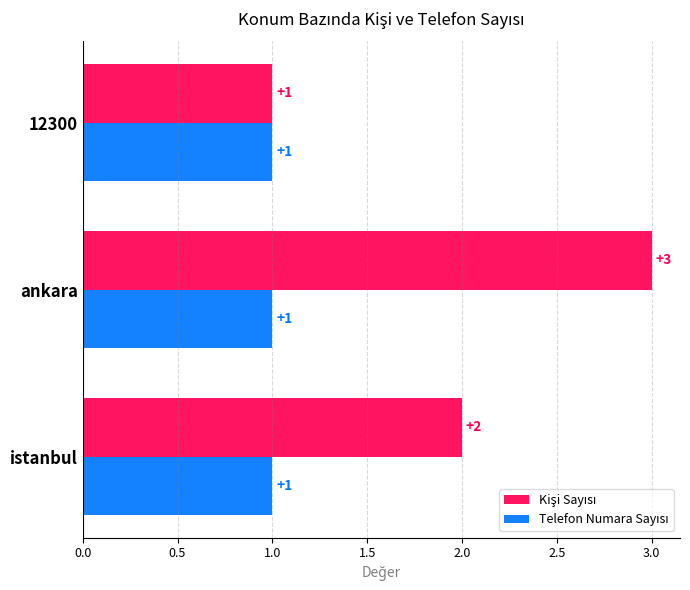

At which category is the sum across all series the highest?

ankara